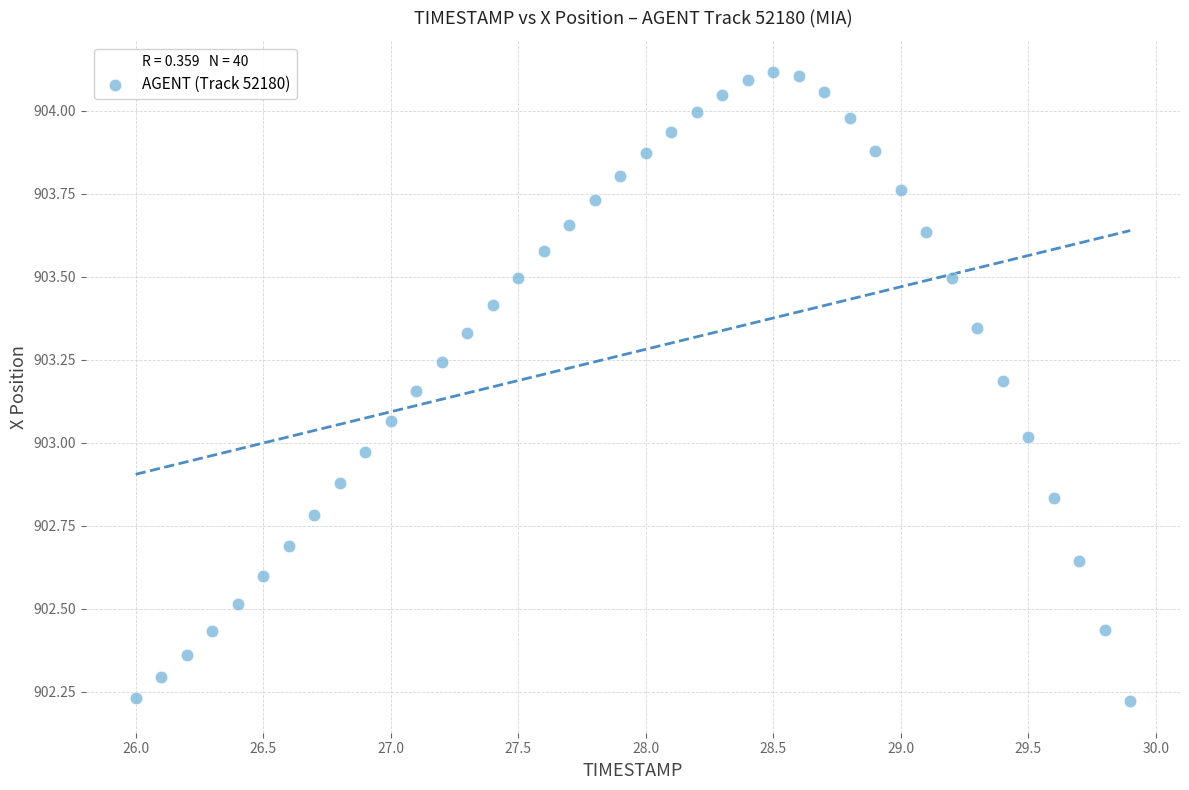

What is the range of X values (max minus min)?

3.9